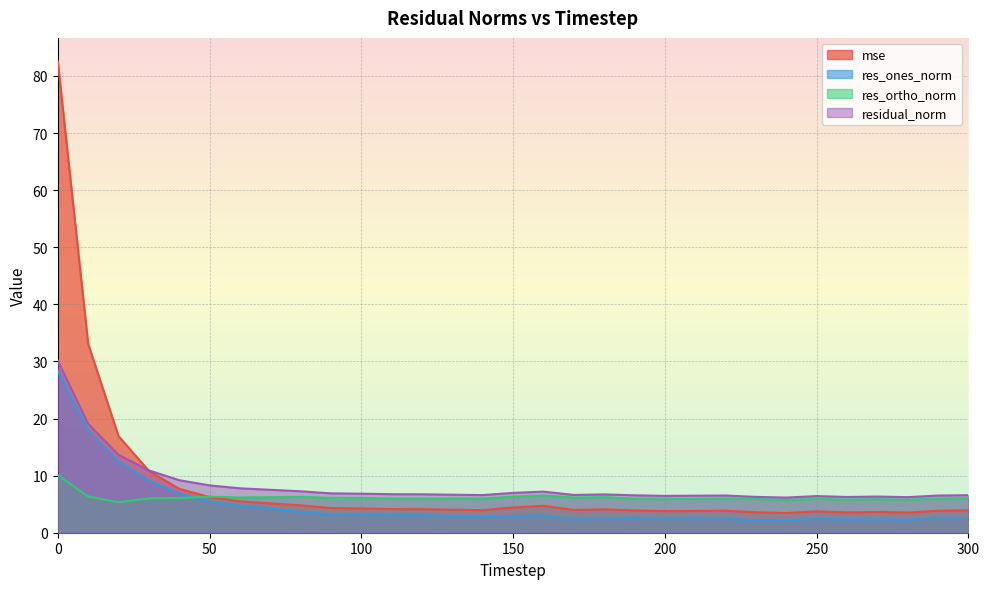

What is the average value of the residual_norm series?

8.3